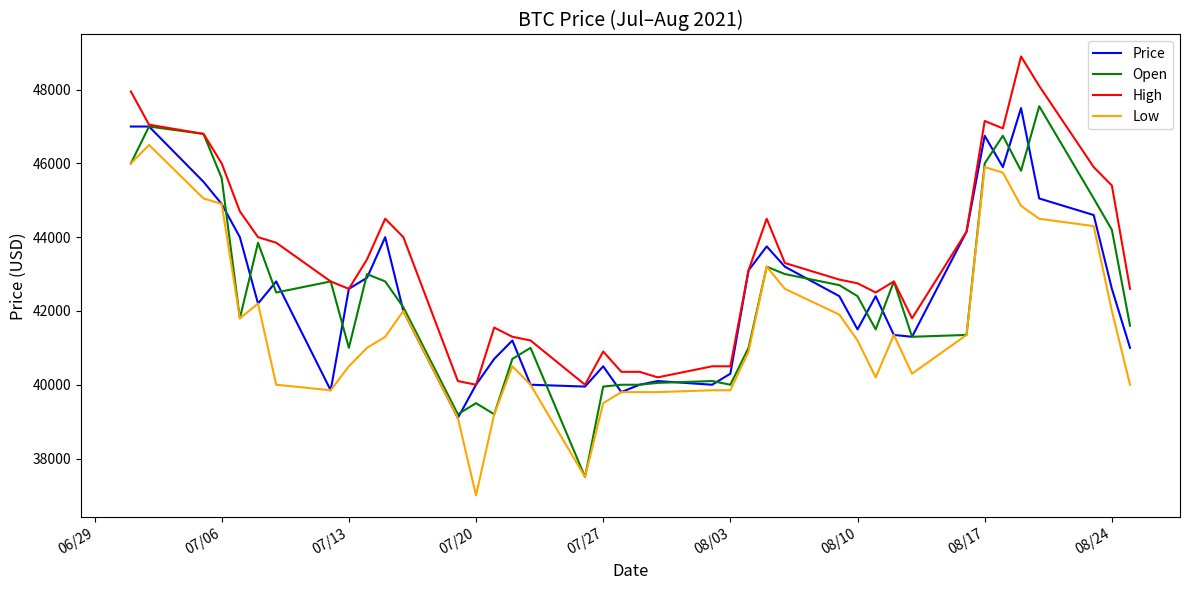

True or false: High and Low intersect in this chart.

False